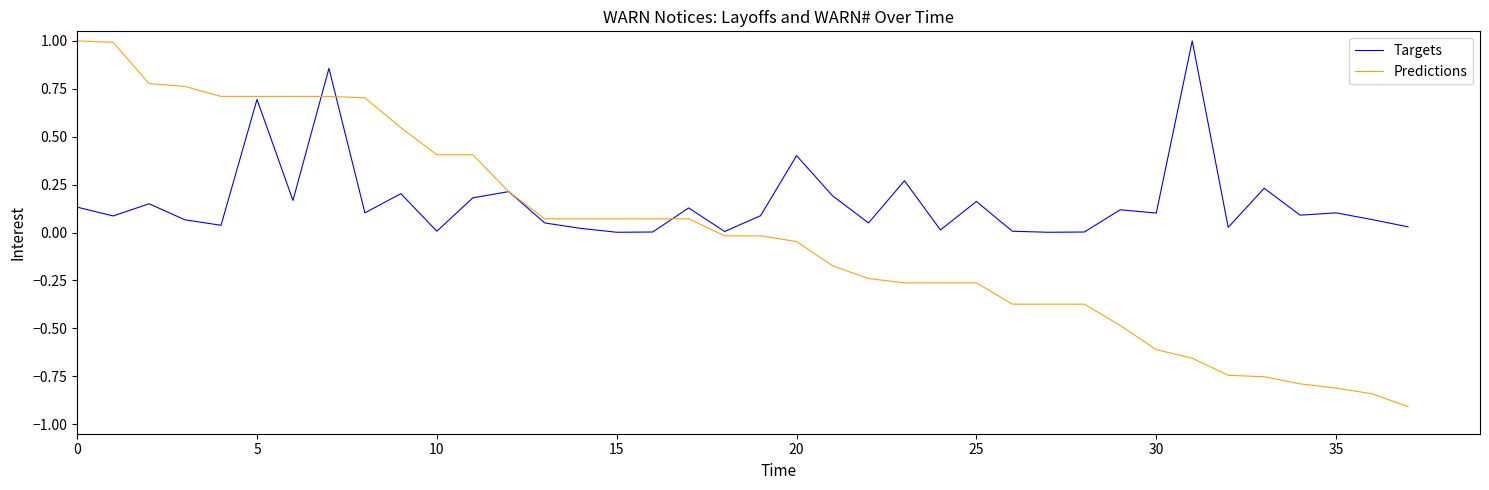

Which series has the widest spread of values?

Predictions